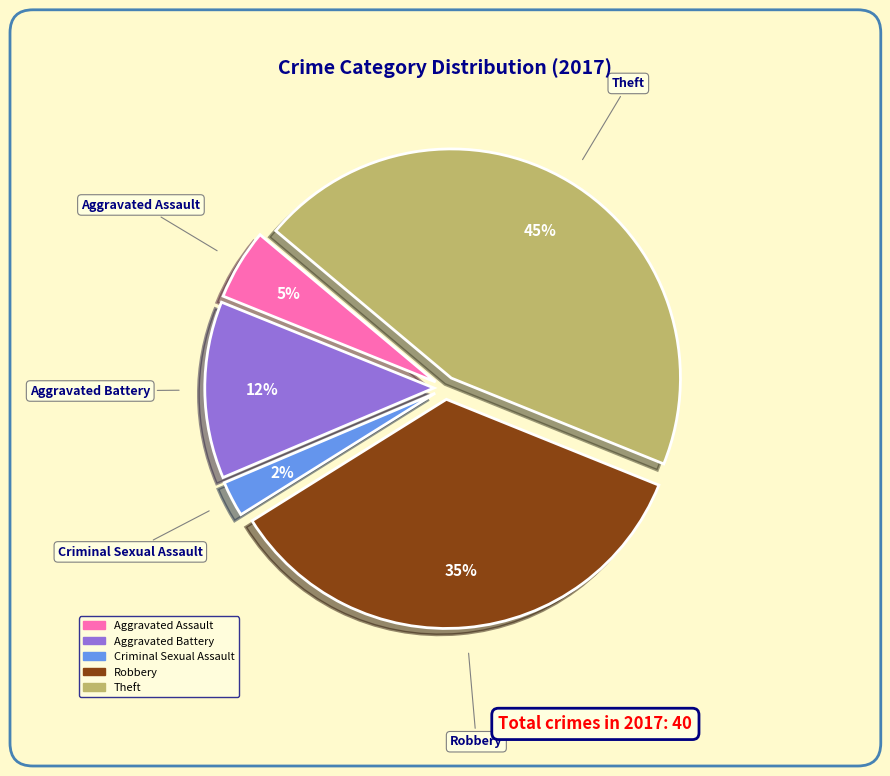

What percentage is the Aggravated Assault slice, to the nearest percent?

5%